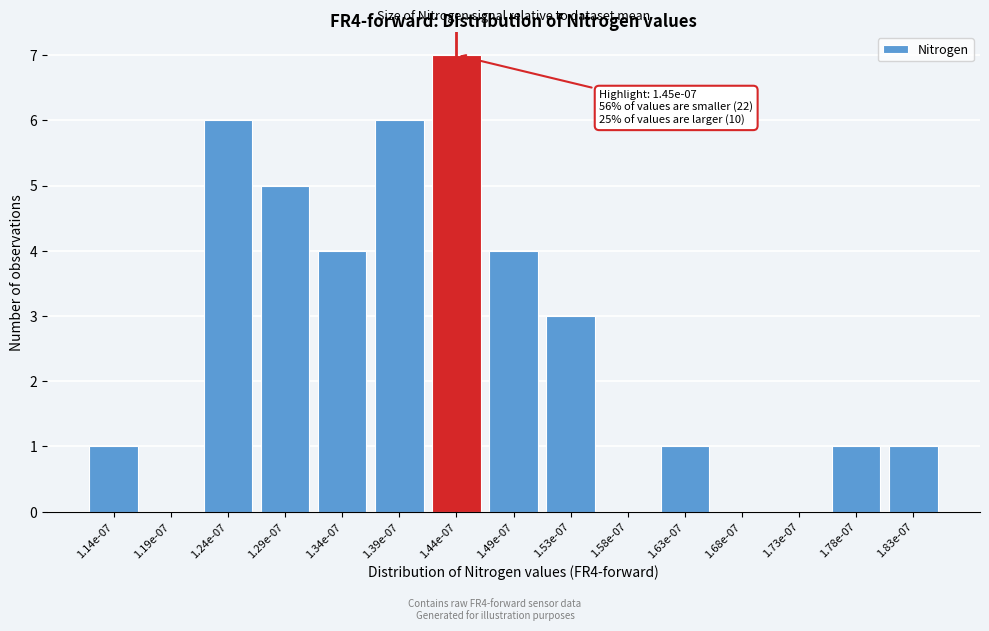

Reading left to right, what are all the values shown in this chart?

1.14e-07=1	1.19e-07=0	1.24e-07=6	1.29e-07=5	1.34e-07=4	1.39e-07=6	1.44e-07=7	1.49e-07=4	1.53e-07=3	1.58e-07=0	1.63e-07=1	1.68e-07=0	1.73e-07=0	1.78e-07=1	1.83e-07=1